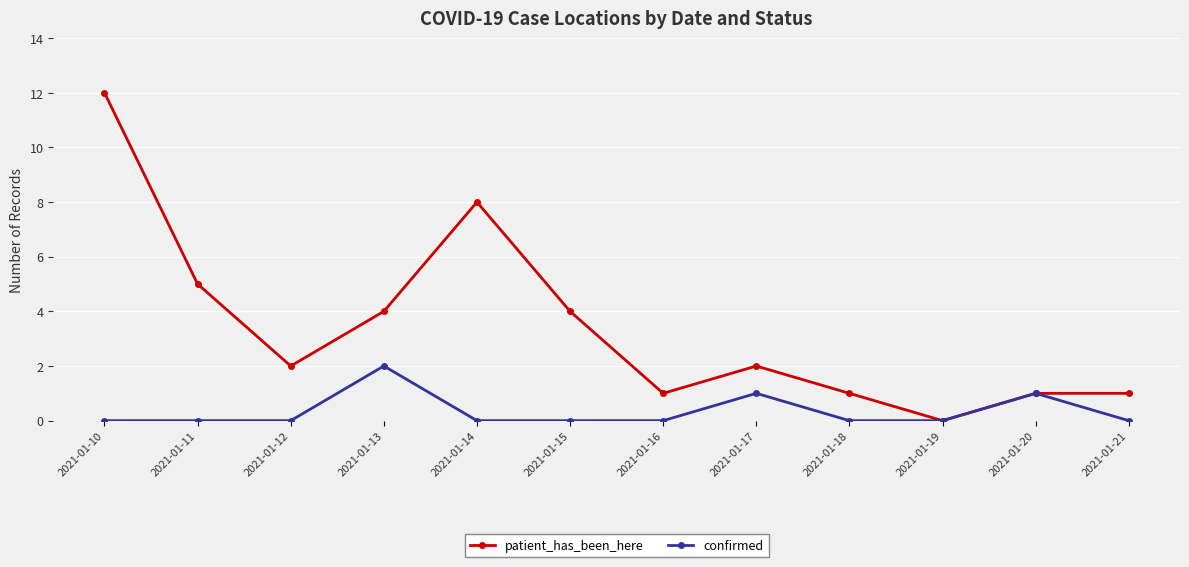

At which category does patient_has_been_here reach its first local valley?

2021-01-12